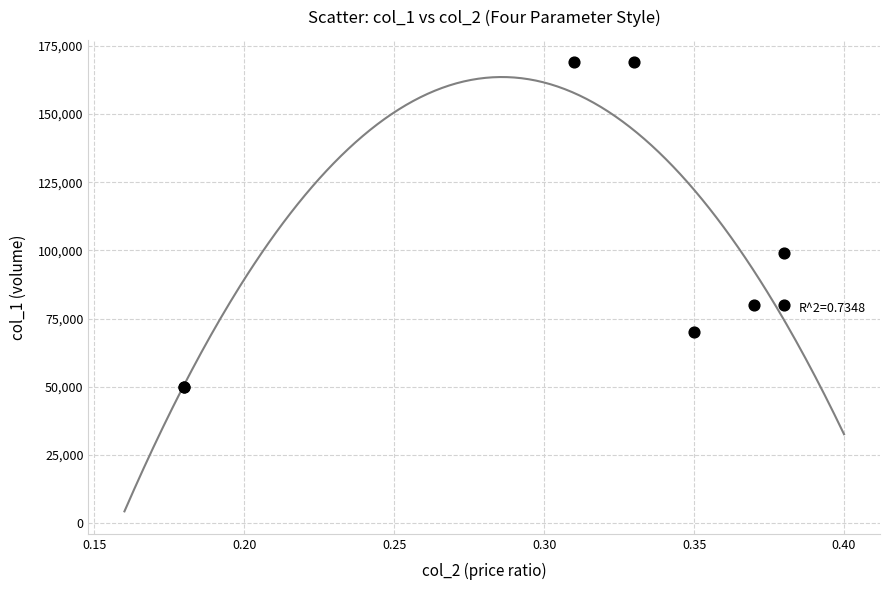

What Y value in the scatter plot is closest to 109500?

99000